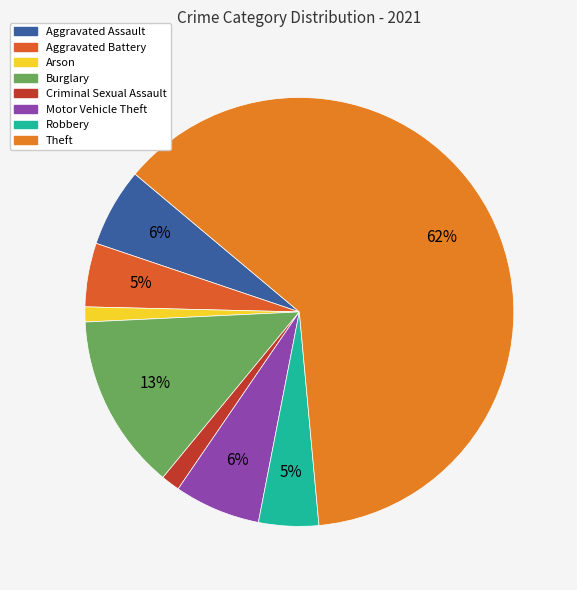

The Aggravated Battery slice represents 15% of the pie. True or false?

False